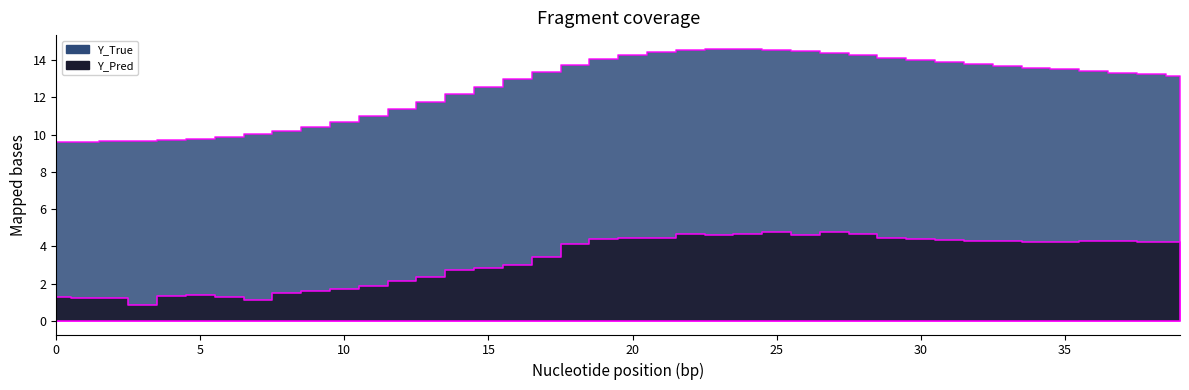

Is it true that Y_Pred equals 1.5 at 8?

True